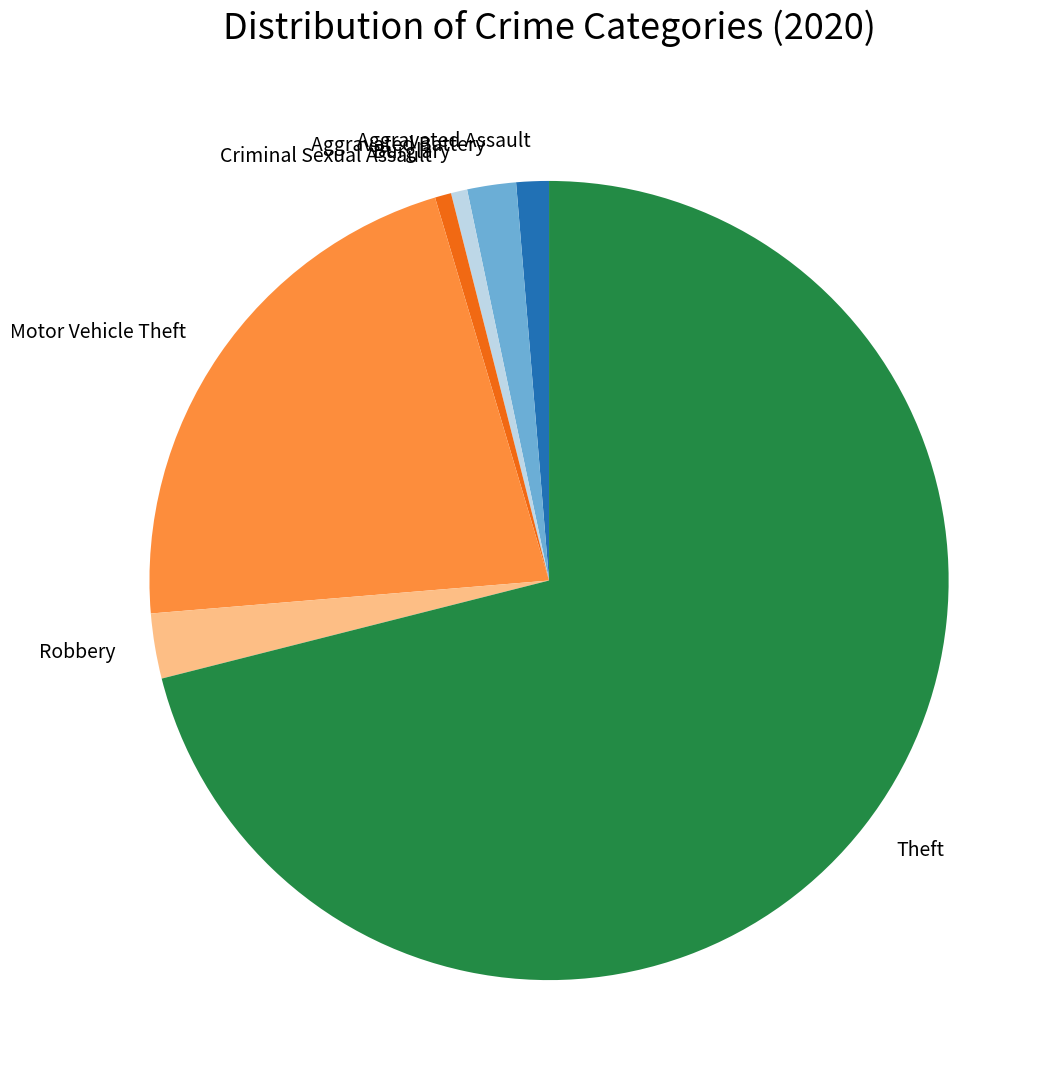

True or false: Criminal Sexual Assault accounts for 7% of the total.

False